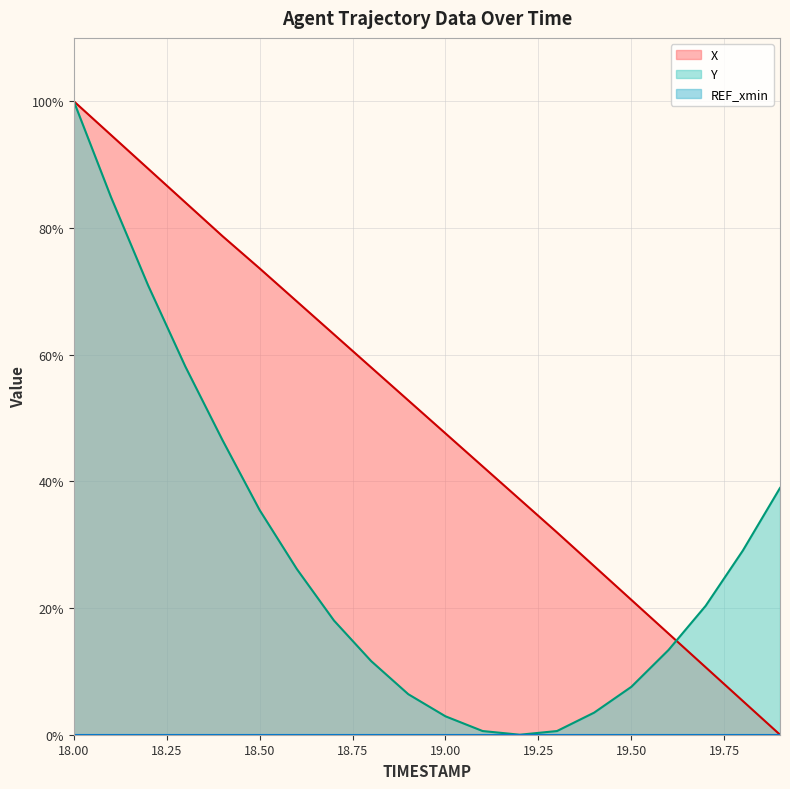

How many values in the Y series are below 20?

10